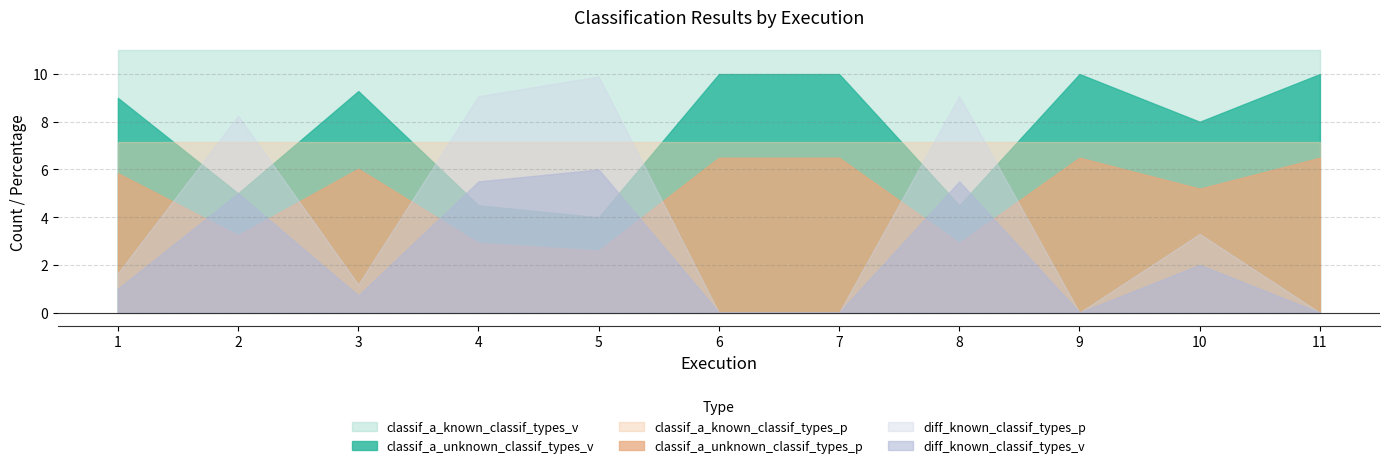

Which label corresponds to the largest value in the chart?

6